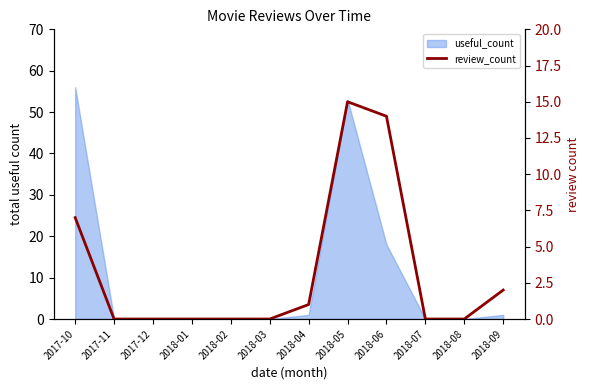

Rank the categories by value from lowest to highest.

2017-11, 2017-12, 2018-01, 2018-02, 2018-03, 2018-07, 2018-08, 2018-04, 2018-09, 2017-10, 2018-06, 2018-05